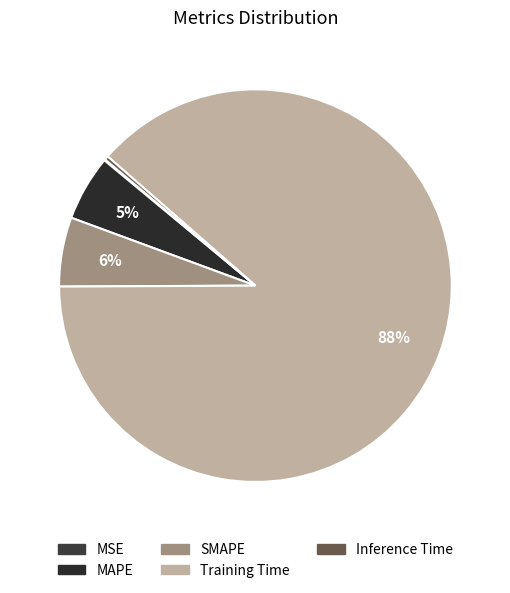

Rank the categories by value from highest to lowest.

Training Time, SMAPE, MAPE, Inference Time, MSE